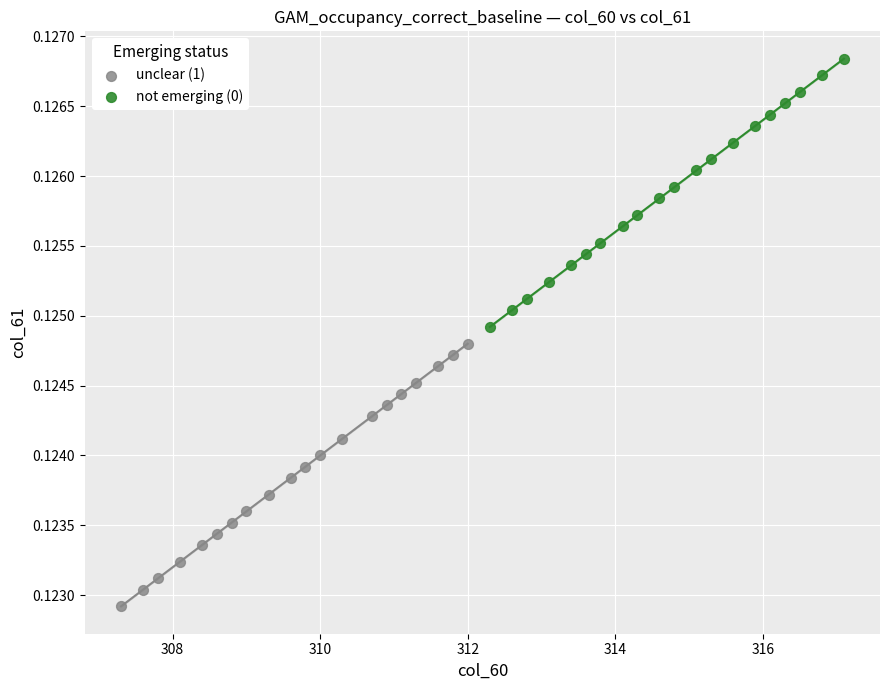

Which series reaches the maximum Y coordinate?

not emerging (0)